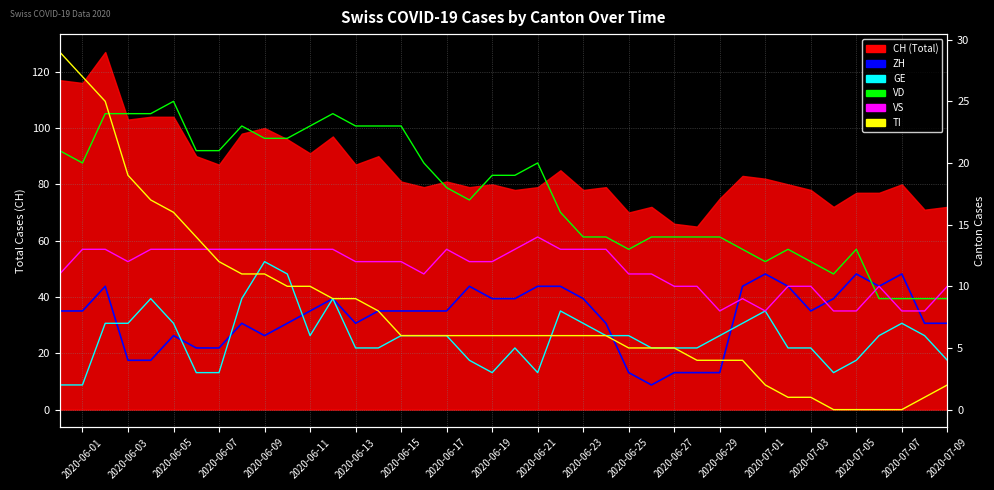

How many values in the GE series exceed 6?

13